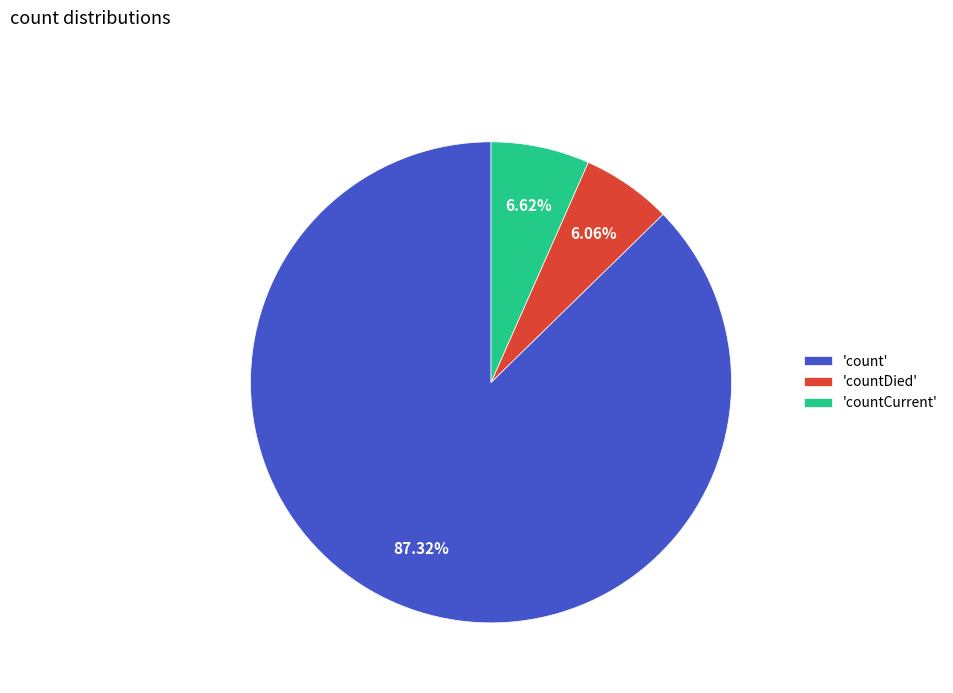

Do 'countDied' and 'count' together represent more than half of the pie?

Yes